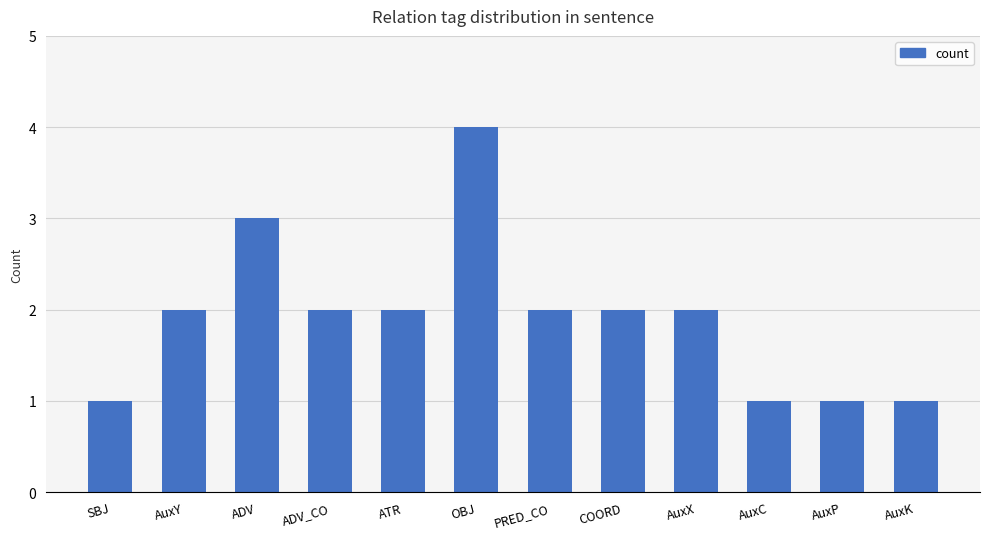

Read the value at OBJ.

4